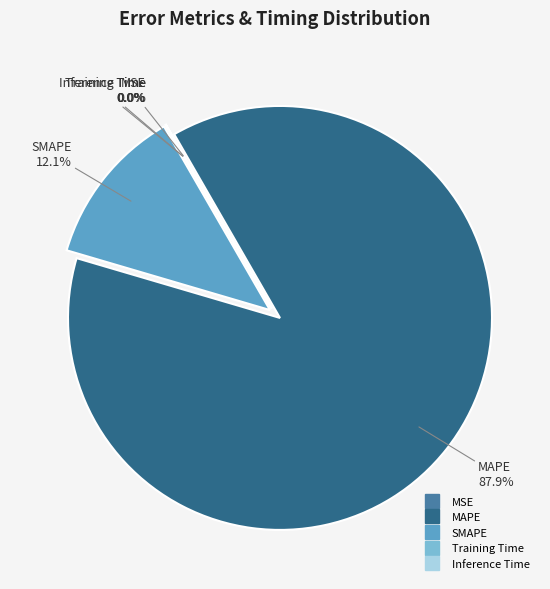

Is there a majority slice in this chart?

Yes